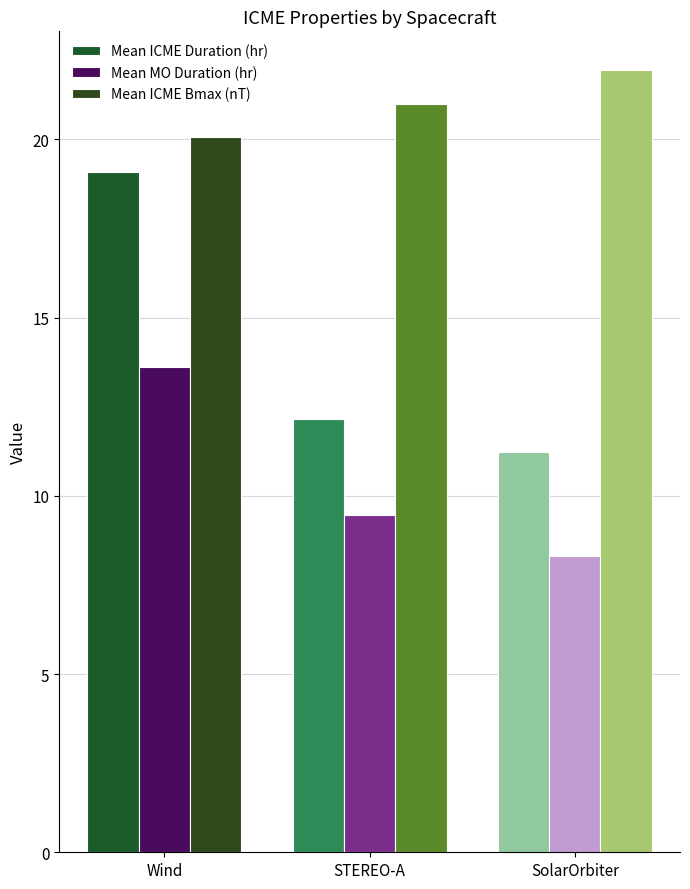

What is the label of the 1st bar from the right?

SolarOrbiter